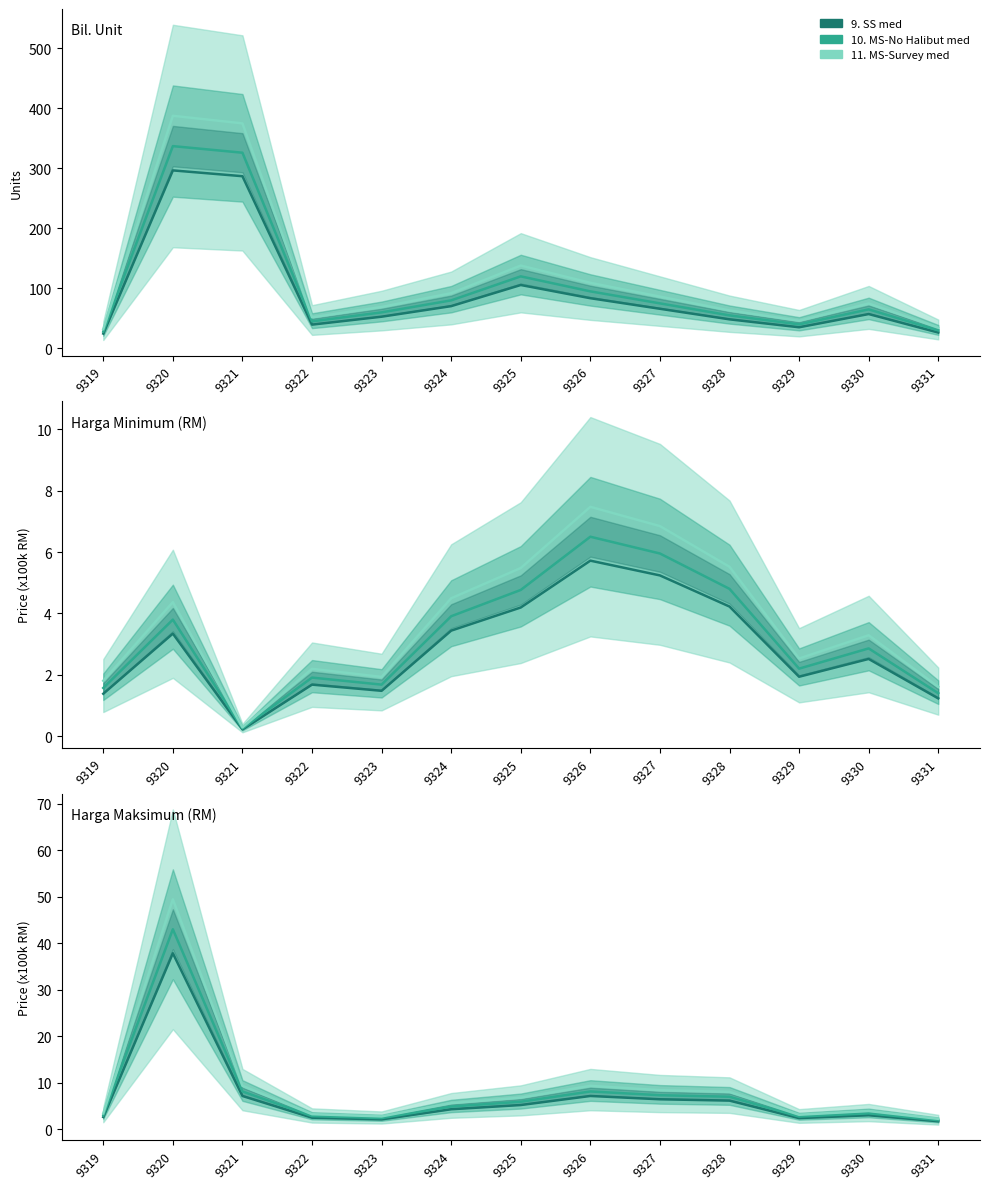

True or false: 11. MS-Survey med has a value of 6.8 at 9325.

True